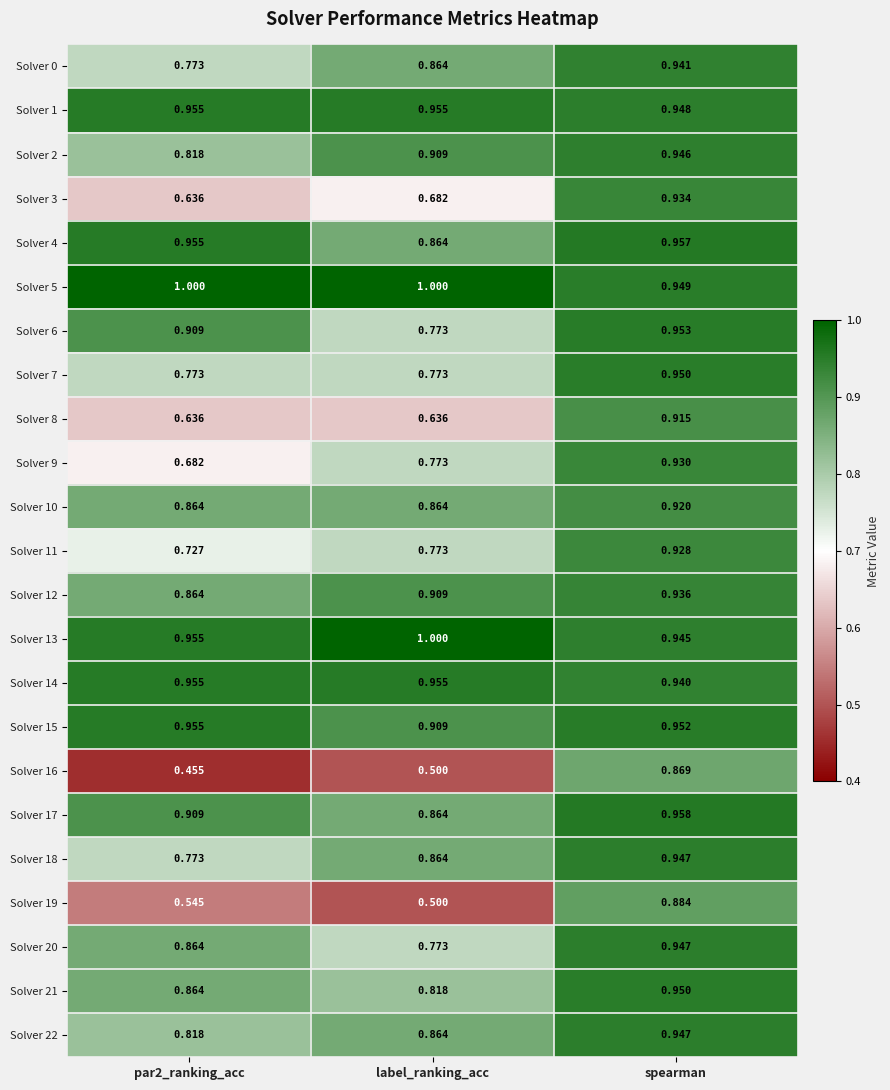

Which series changed the most between par2_ranking_acc and label_ranking_acc?

Solver 6